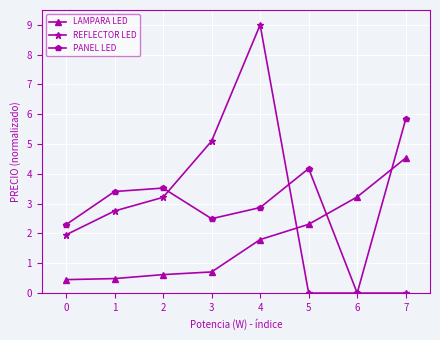

What is the difference between the second highest and minimum values in the LAMPARA LED series?

2.8